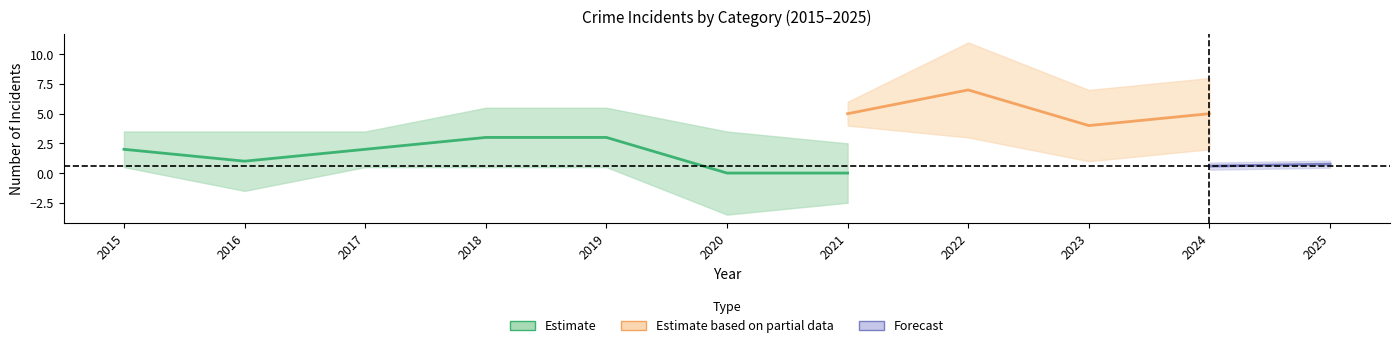

At which category does Aggravated Battery reach its first local valley?

2016